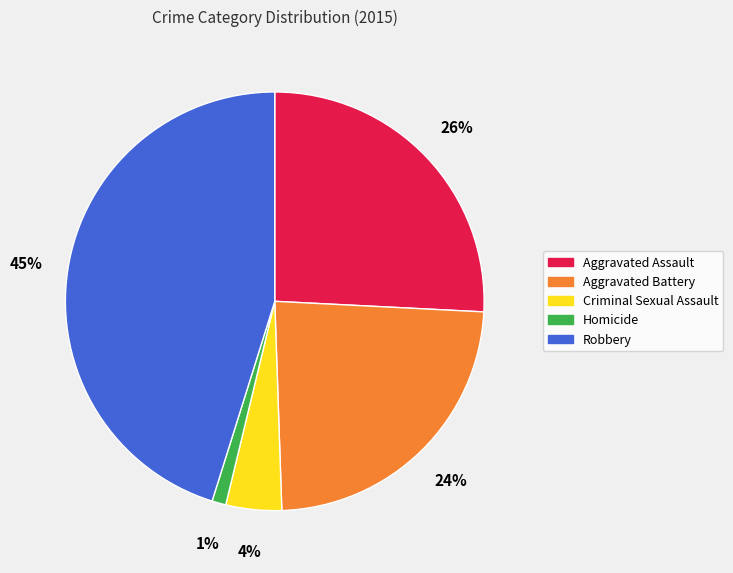

Rank the categories by value from highest to lowest.

Robbery, Aggravated Assault, Aggravated Battery, Criminal Sexual Assault, Homicide